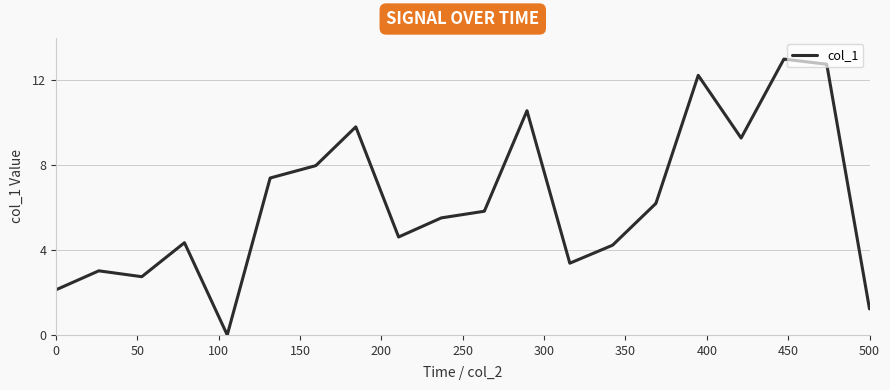

What is the greatest value displayed?

13.0